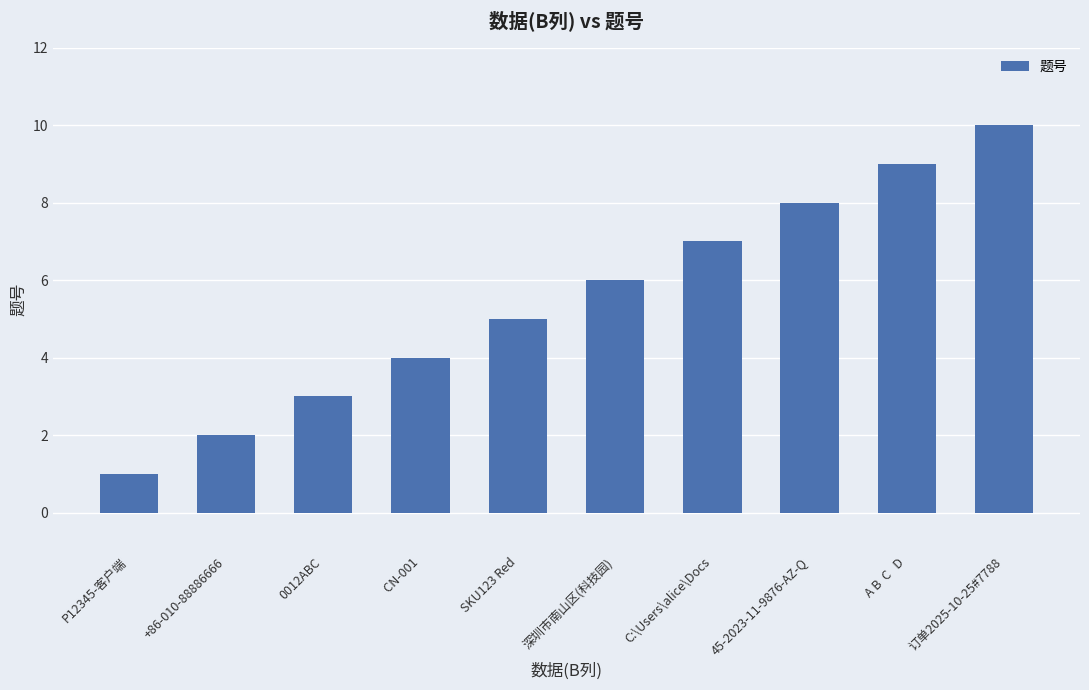

How many bars are there in total?

10